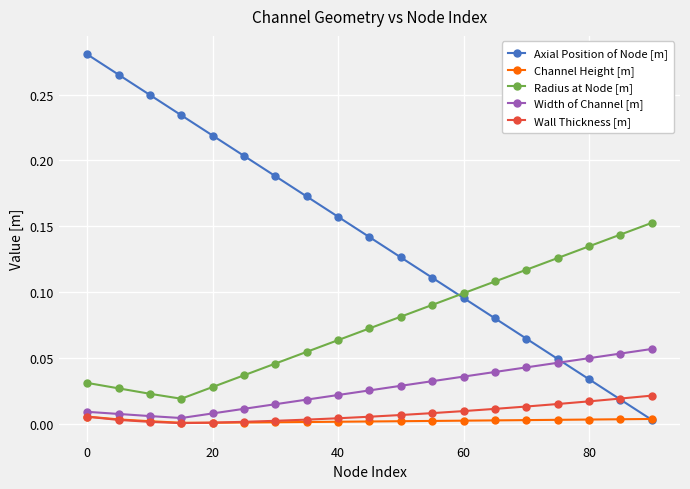

List the series in order of their peak value, lowest first.

Channel Height [m], Wall Thickness [m], Width of Channel [m], Radius at Node [m], Axial Position of Node [m]